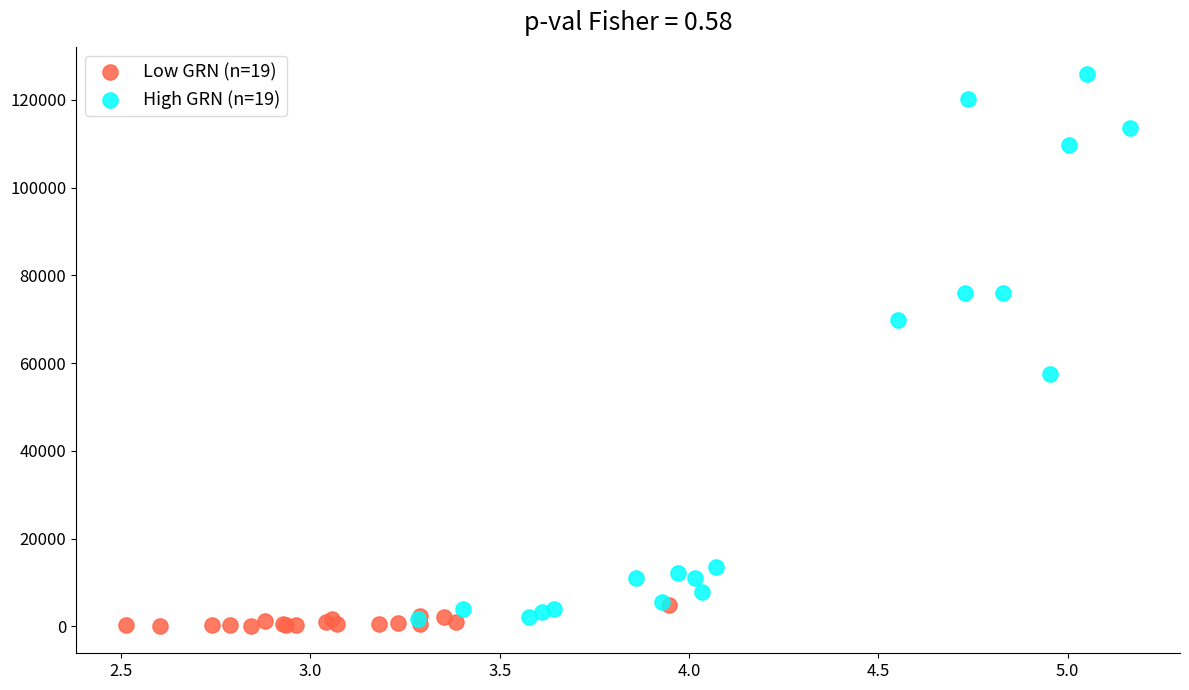

Which series has the largest Y range (max minus min)?

High GRN (n=19)